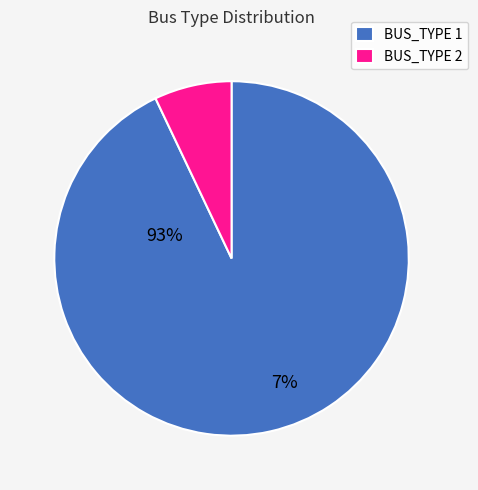

Is the sum of BUS_TYPE 2 and BUS_TYPE 1 greater than half?

Yes